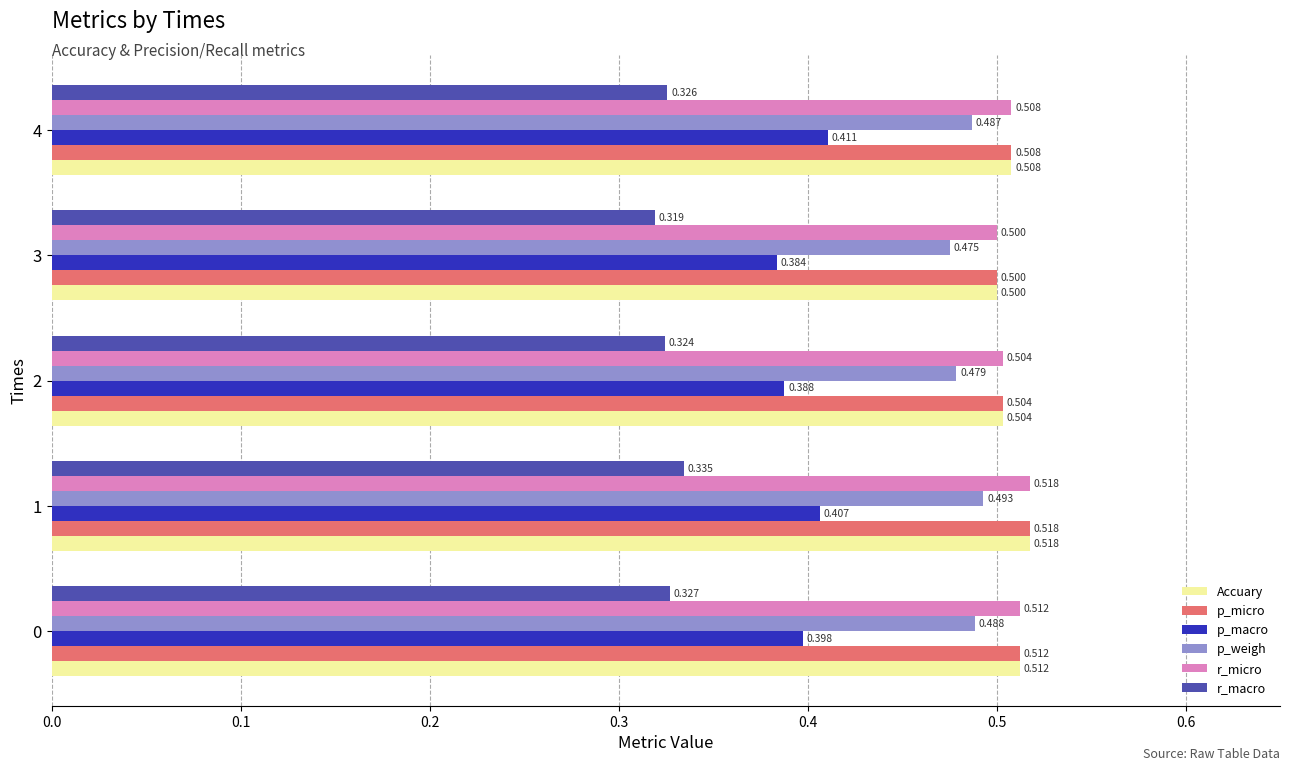

Is the value of r_micro at 2 greater than the value of Accuary at 3?

Yes